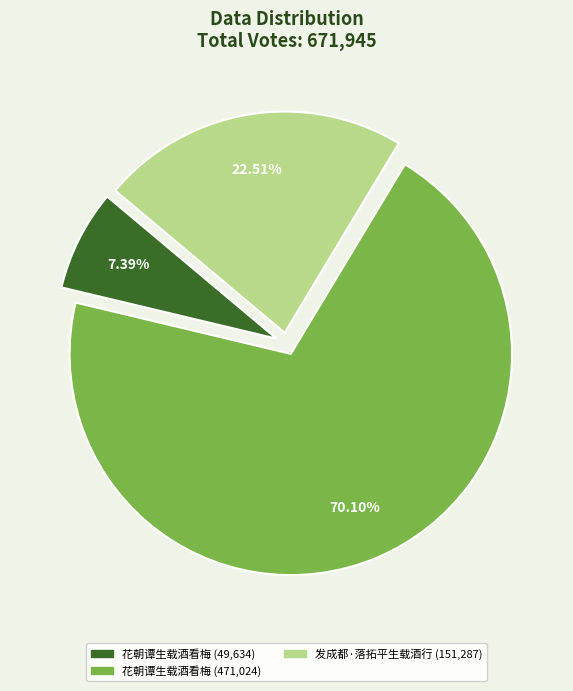

Approximately how many times larger is the value at 发成都·落拓平生载酒行 (151,287) compared to 花朝谭生载酒看梅 (471,024)?

0.3